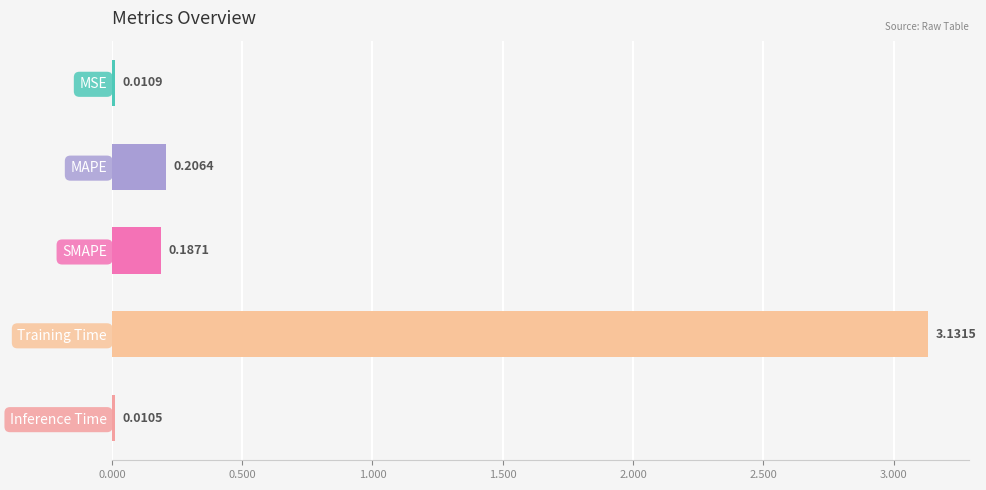

Rank the categories by value from lowest to highest.

Inference Time, MSE, SMAPE, MAPE, Training Time